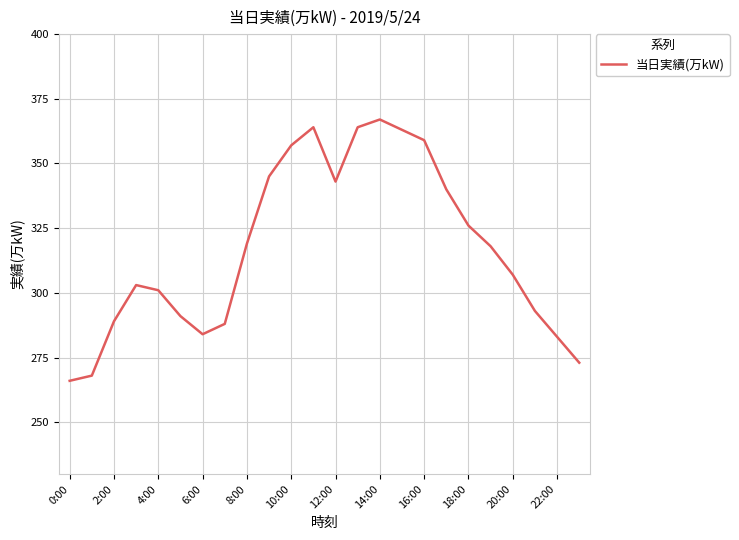

What is the difference between the maximum and minimum values?

101